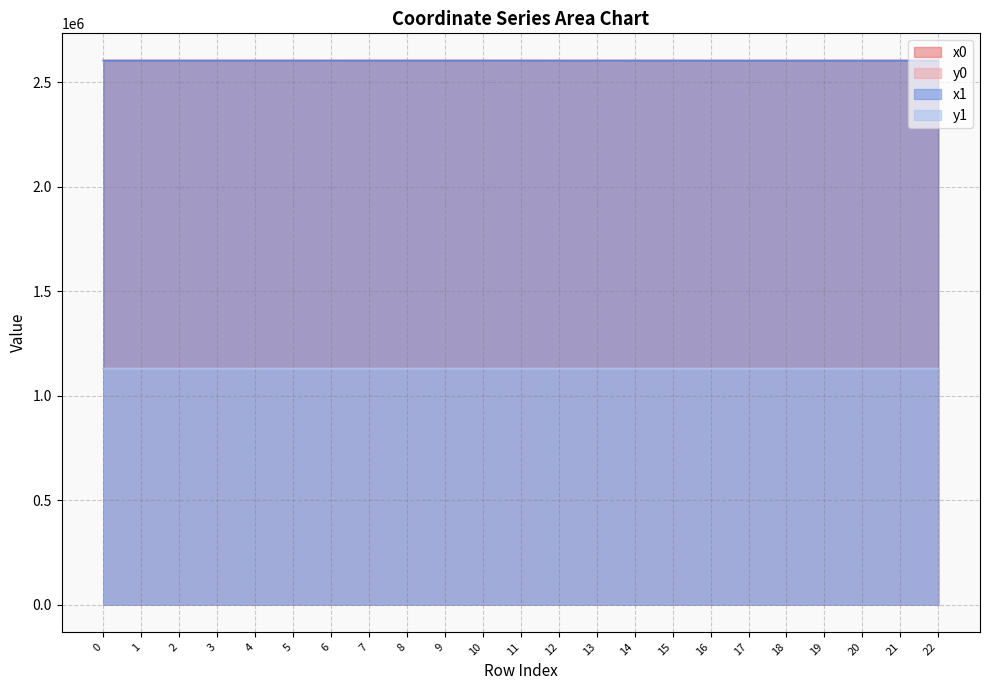

How many data points in y0 are less than 1129459?

11